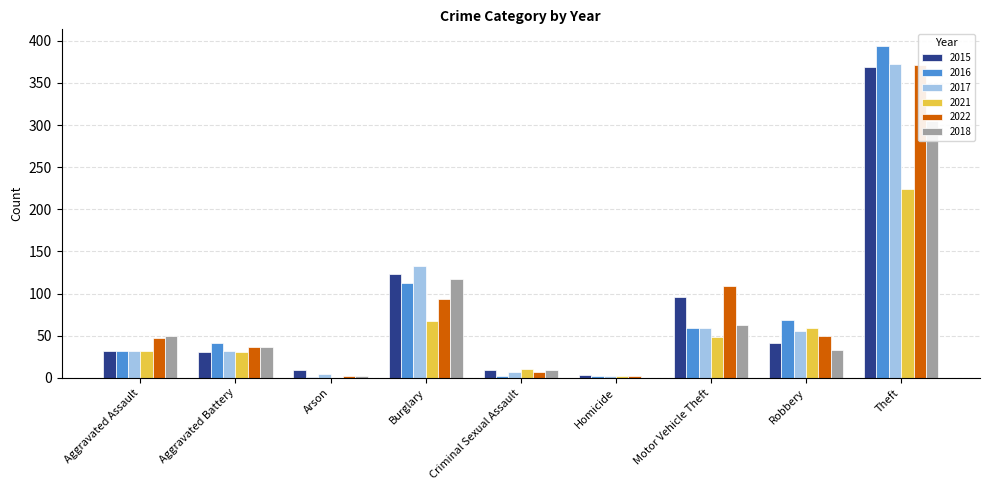

What is the spread (max minus min) of values at Arson?

9